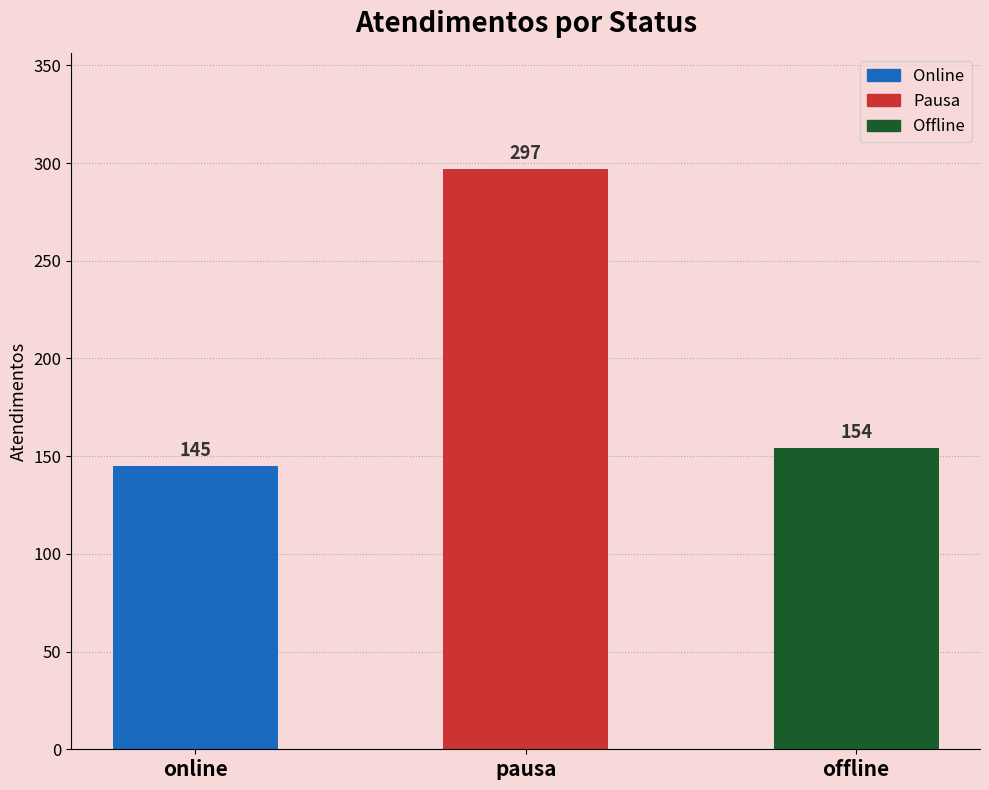

What is the sum of the values at offline and online?

299